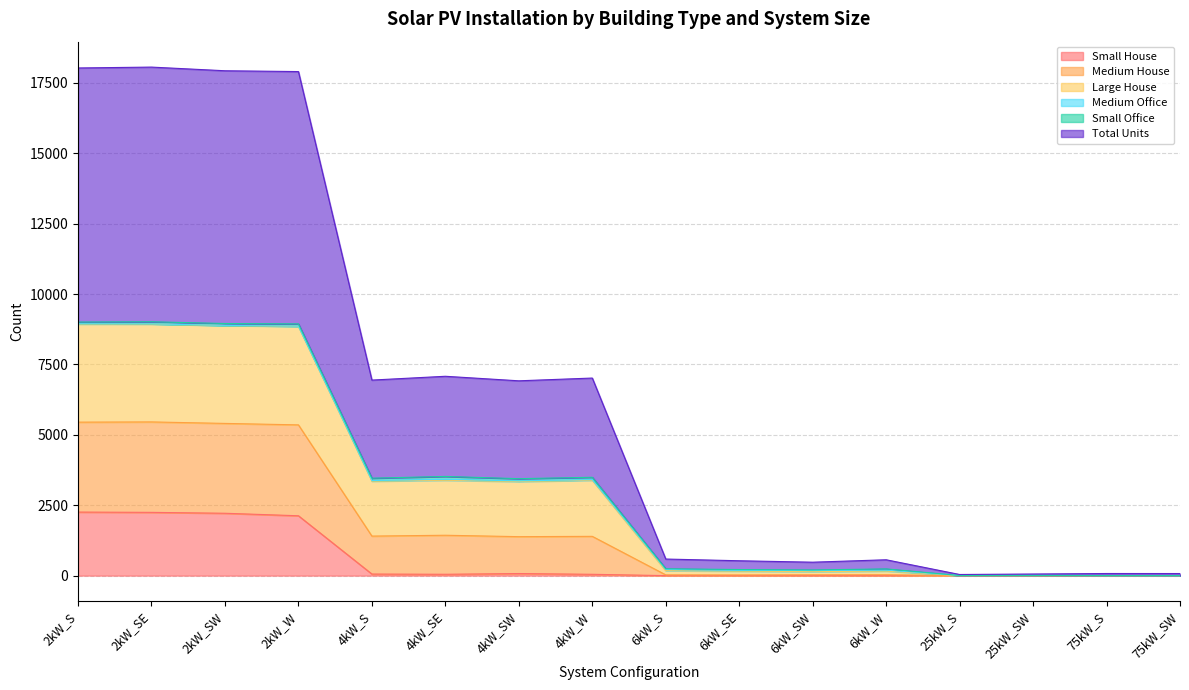

What is the highest value of the Small House series?

2257